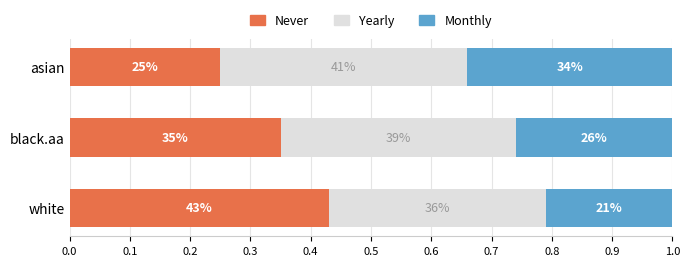

Reading right to left, transcribe all the data shown in this chart.

Never: 0.2	0.3	0.4
Yearly: 0.4	0.4	0.4
Monthly: 0.3	0.3	0.2